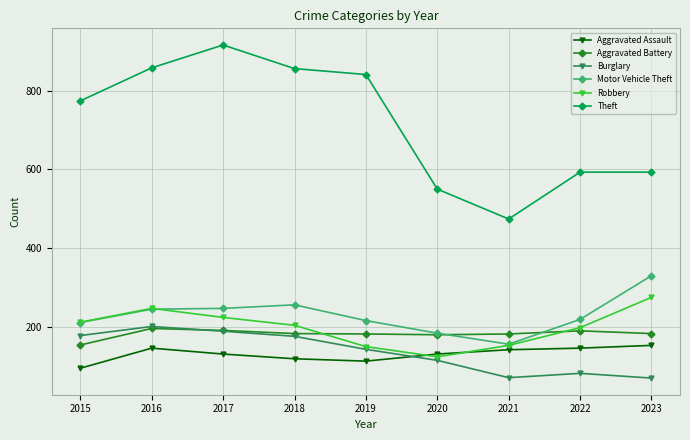

Does the chart have visible grid lines?

Yes